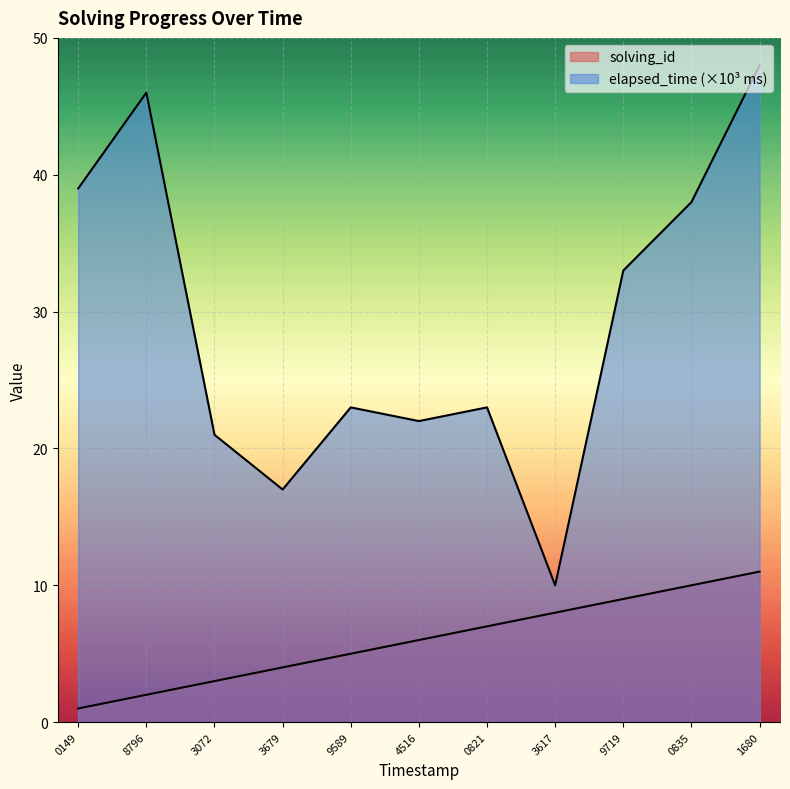

True or false: solving_id and elapsed_time intersect in this chart.

False